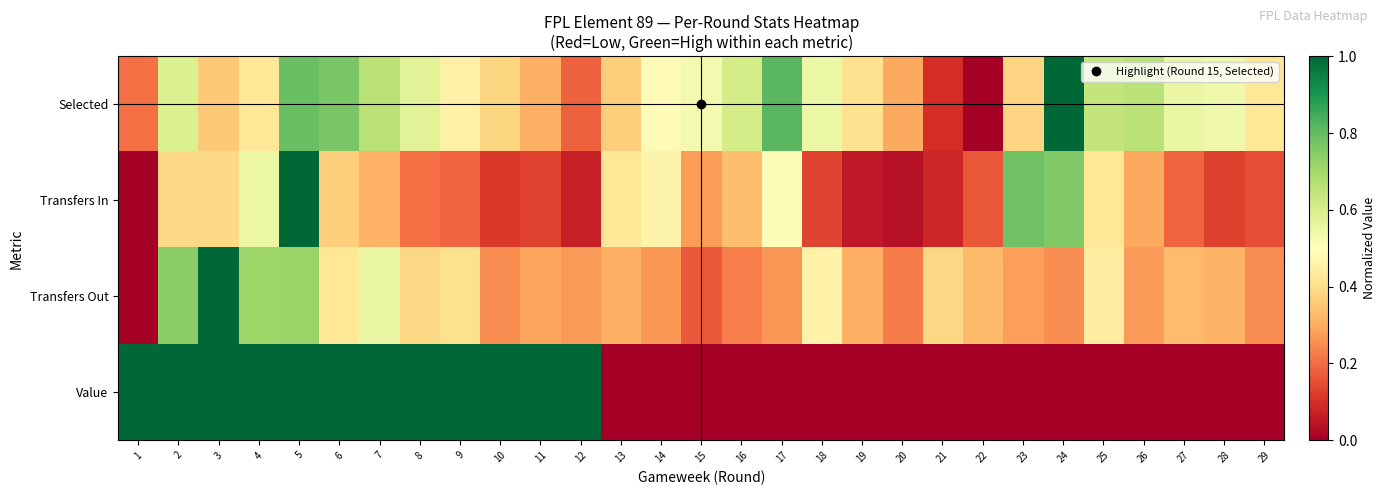

What is the total value across all series at 5?

3.5